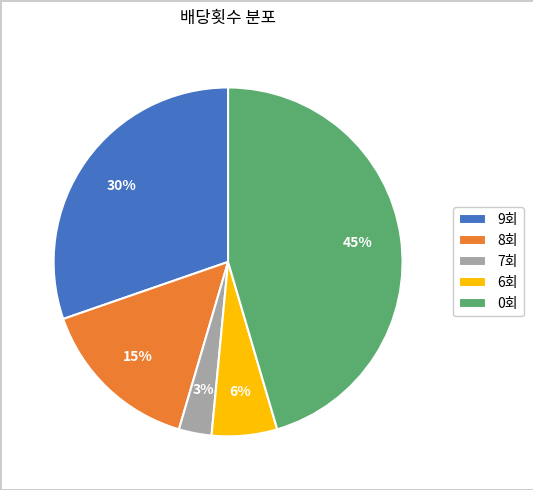

What is the largest slice in the pie chart?

0회